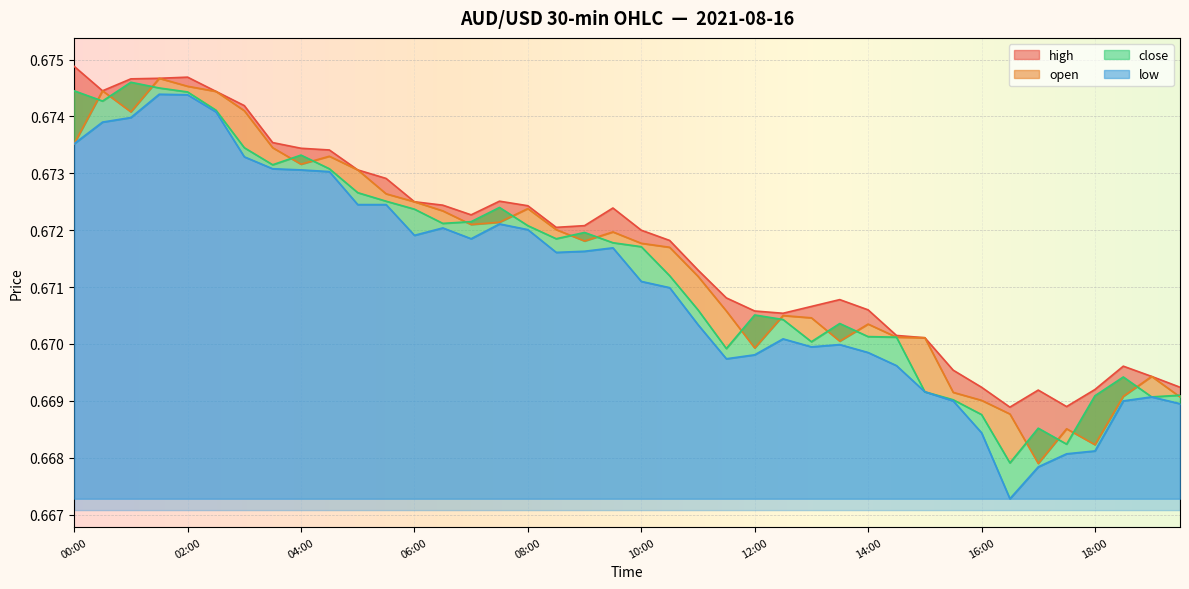

Which series has the largest total across all categories?

high